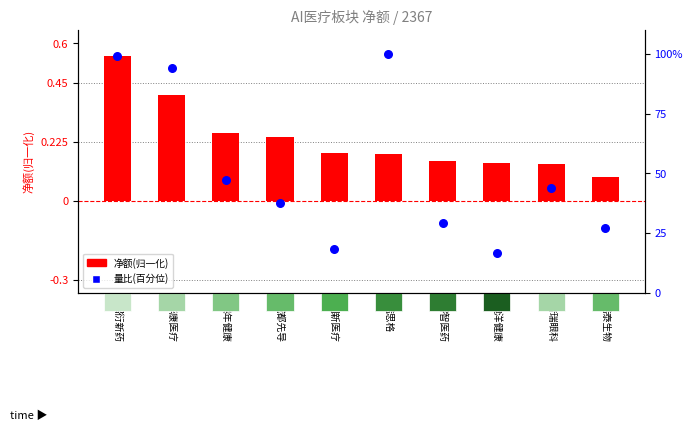

Which series has the widest spread of Y values?

量比(百分位)